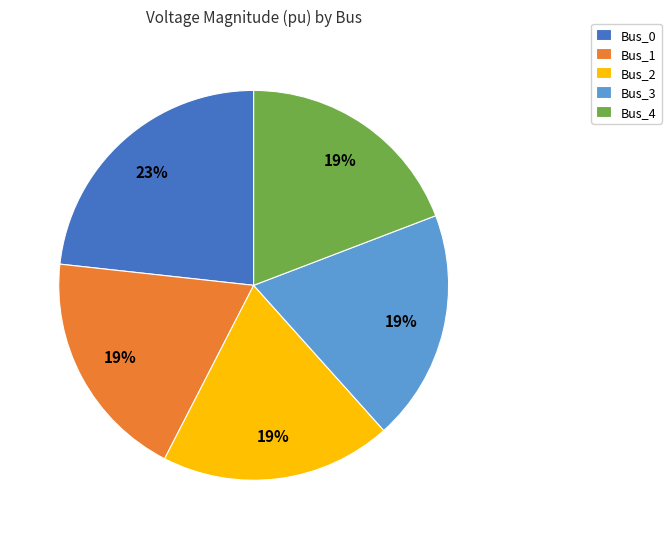

The Bus_4 slice represents 19% of the pie. True or false?

True